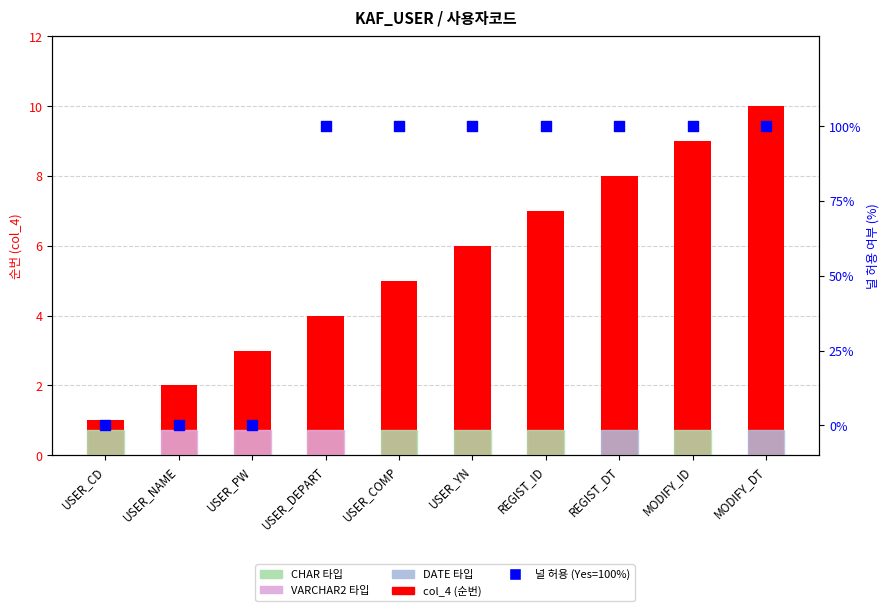

At how many categories does at least one series exceed 80?

7